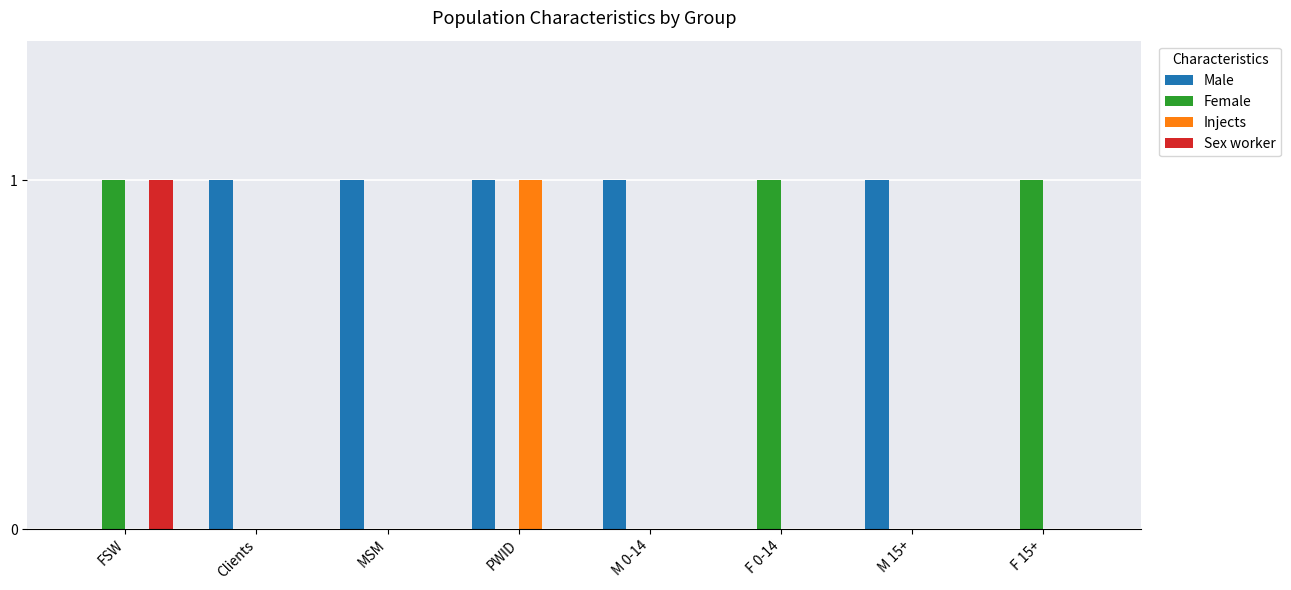

The value of Injects at MSM is 0. True or false?

True